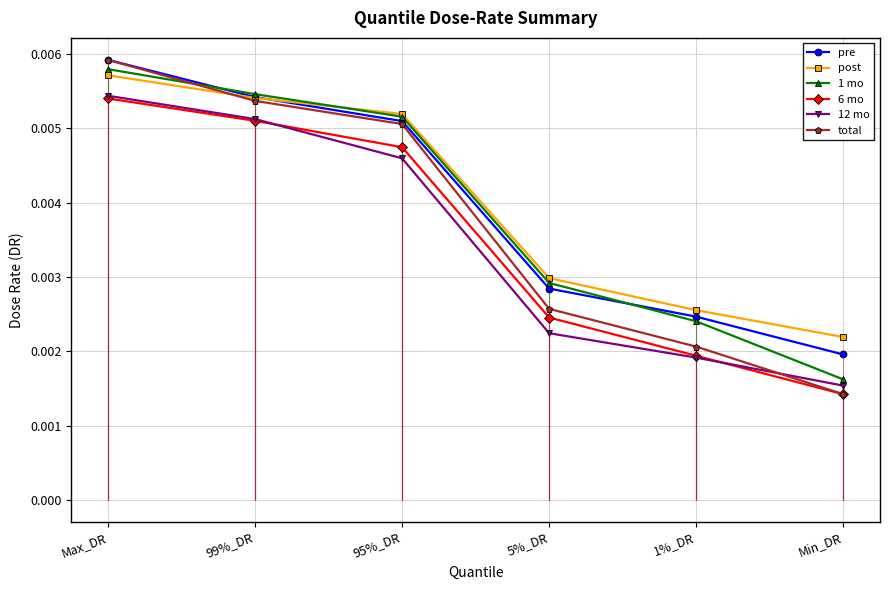

Does the chart have visible grid lines?

Yes